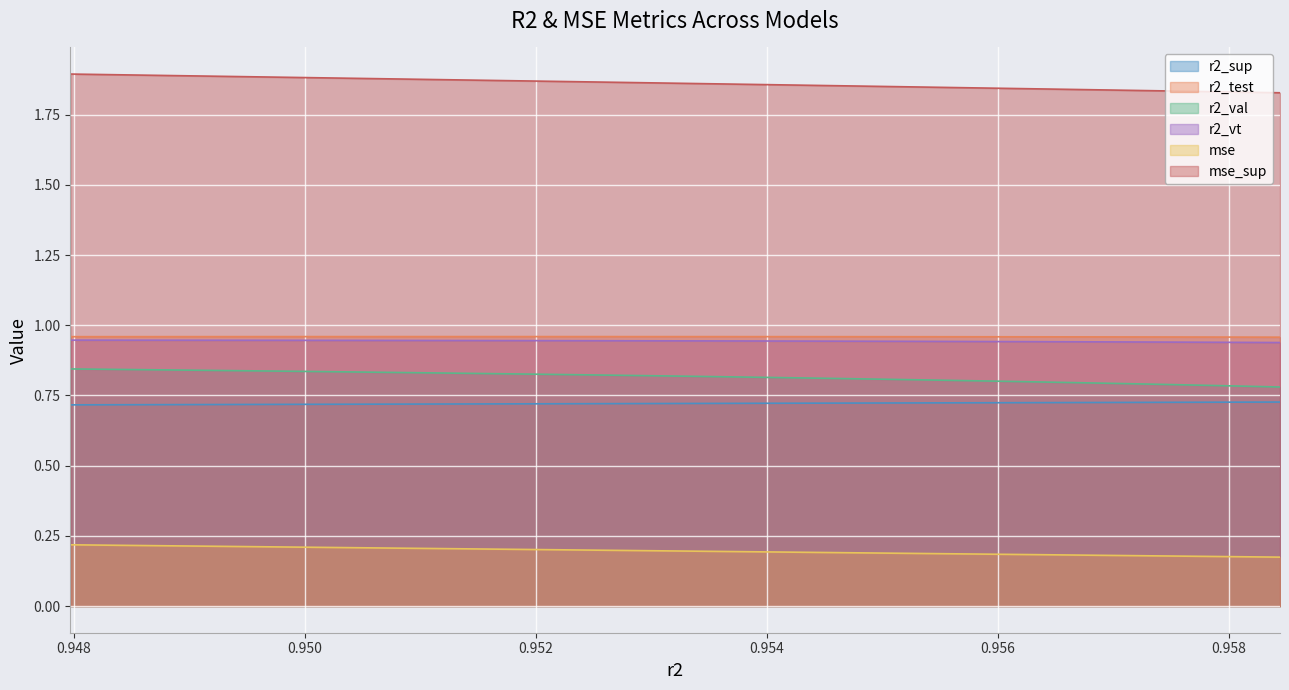

How many lines are shown in the chart?

6